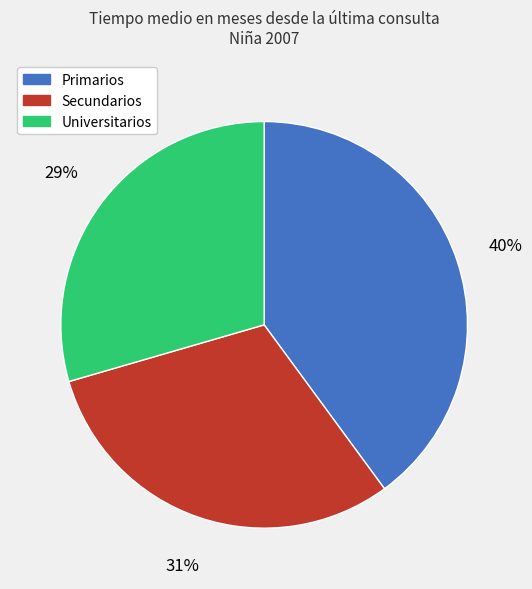

What is the smallest slice in the pie chart?

Universitarios